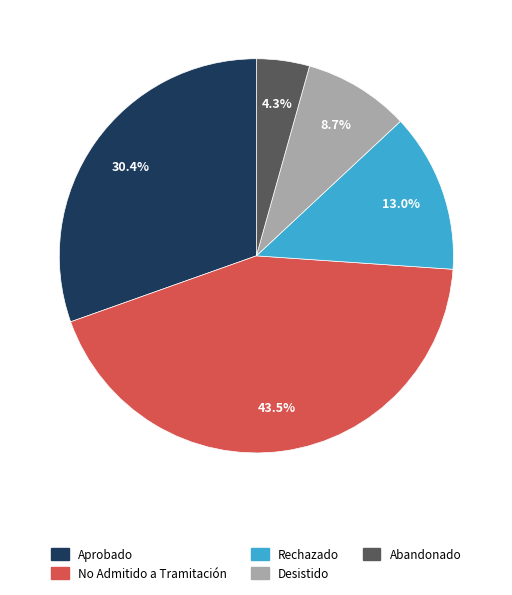

Which slice is the smallest?

Abandonado